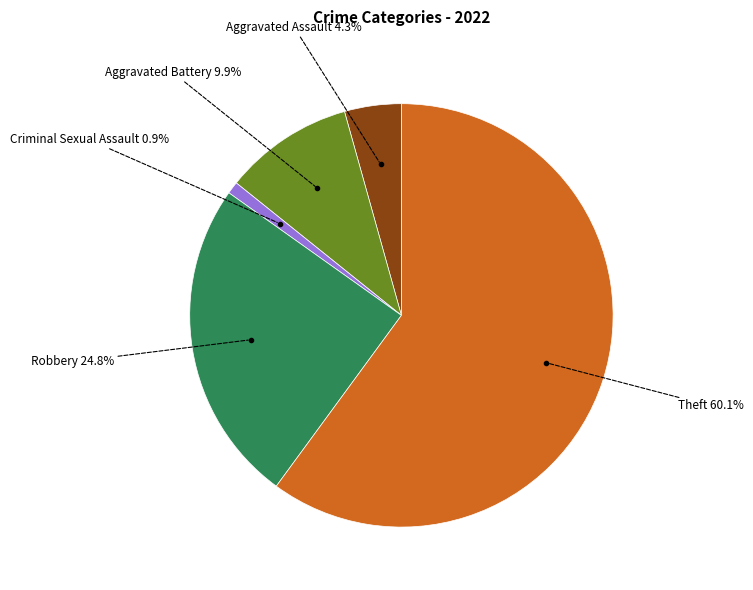

Does Theft account for over 50% of the chart?

Yes